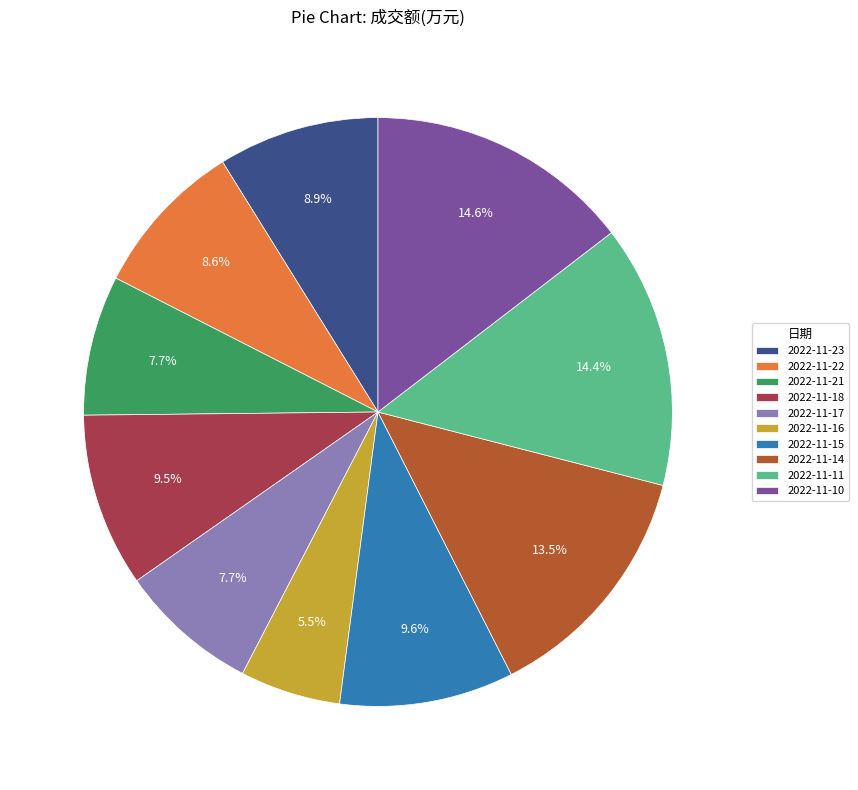

Is 2022-11-15 the majority of the pie?

No